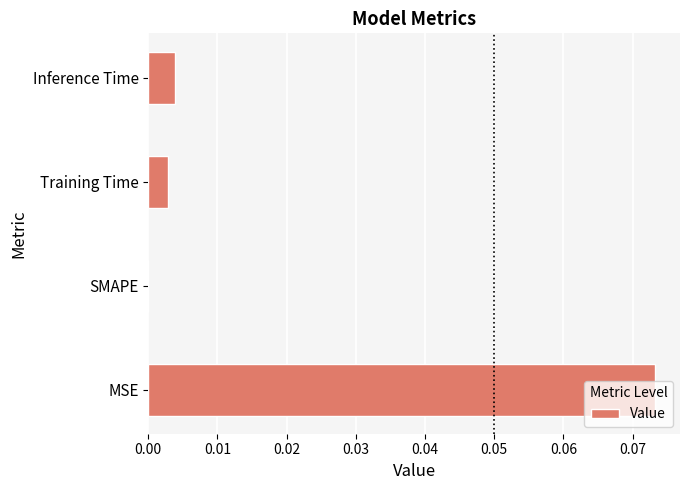

Are the bars horizontal?

Yes